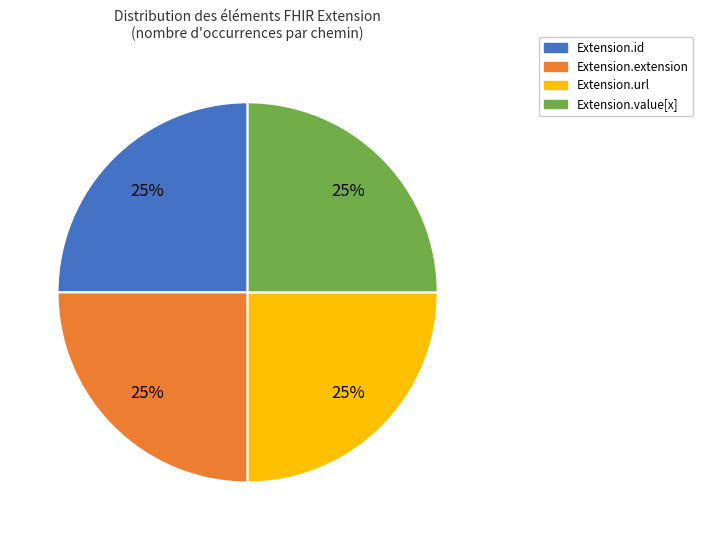

Does any single category account for the majority?

No